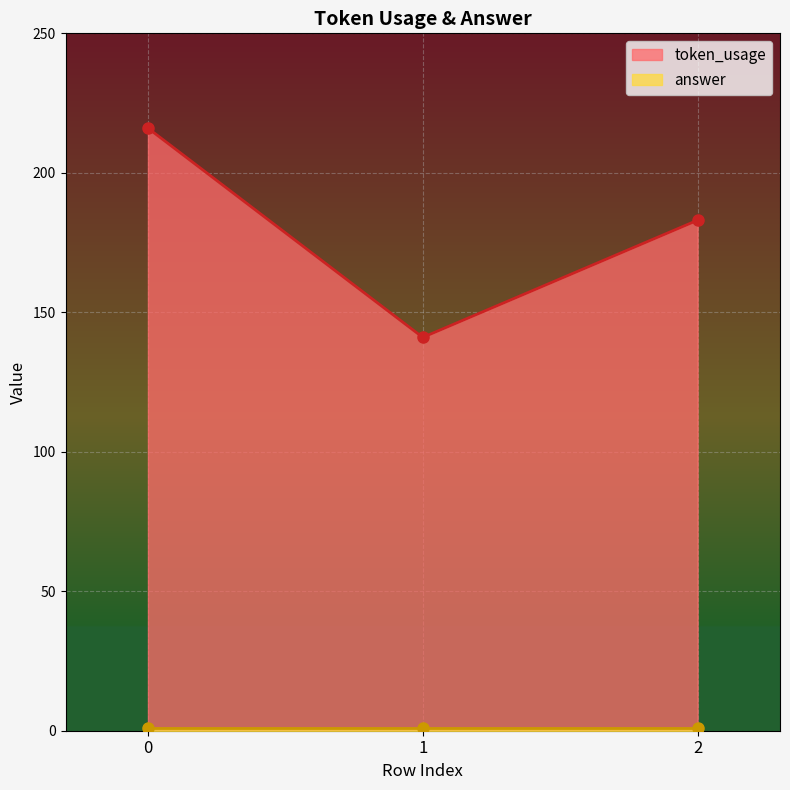

What is the value of the token_usage point at the 2nd from the left?

141